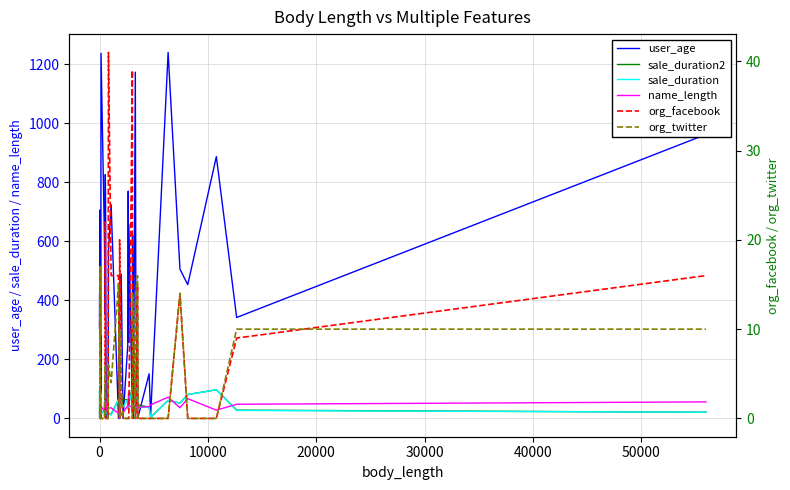

How many intersections are there between user_age and name_length?

16